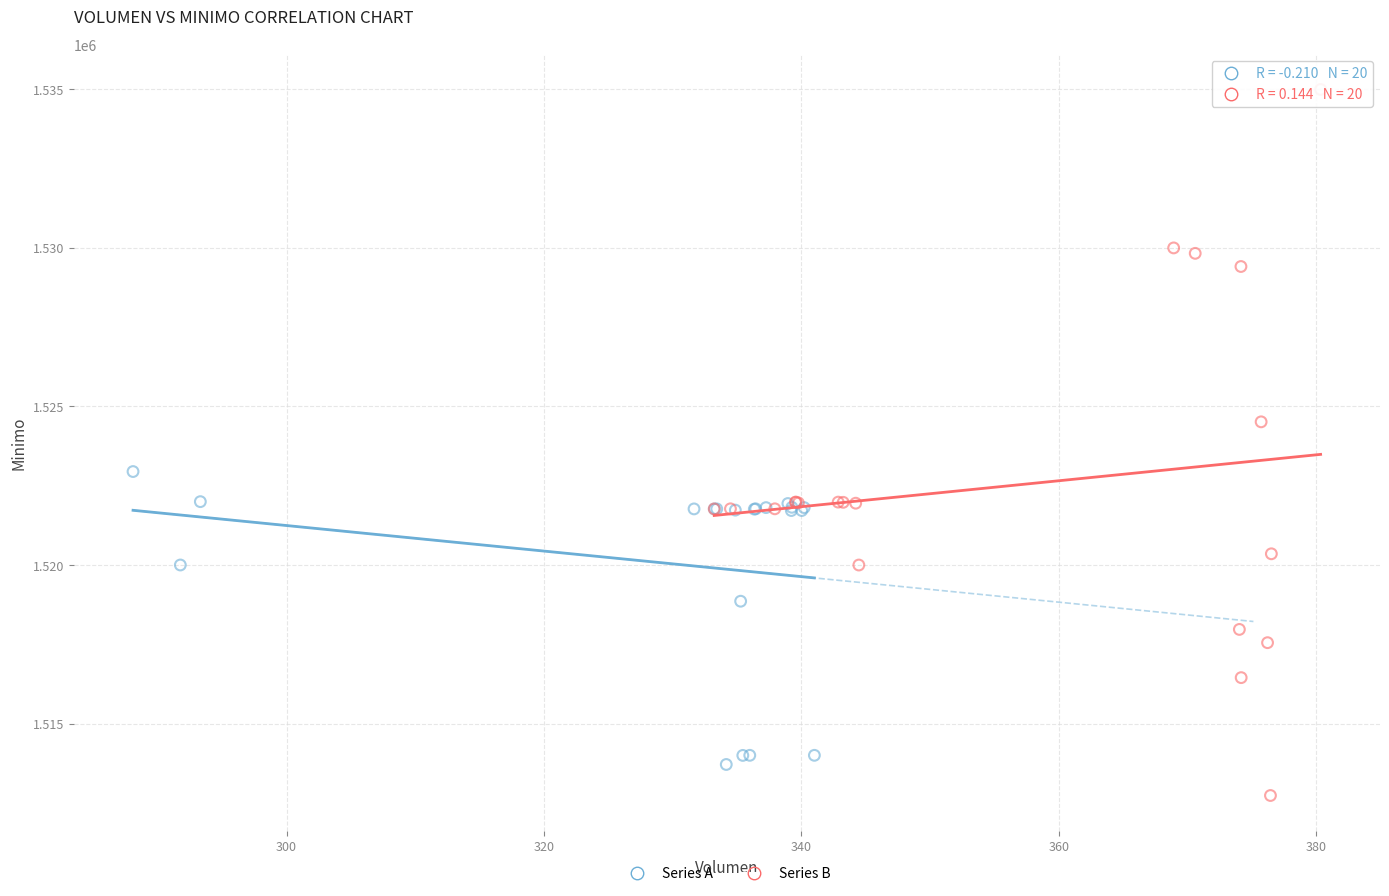

Which series has the largest Y range (max minus min)?

Series B